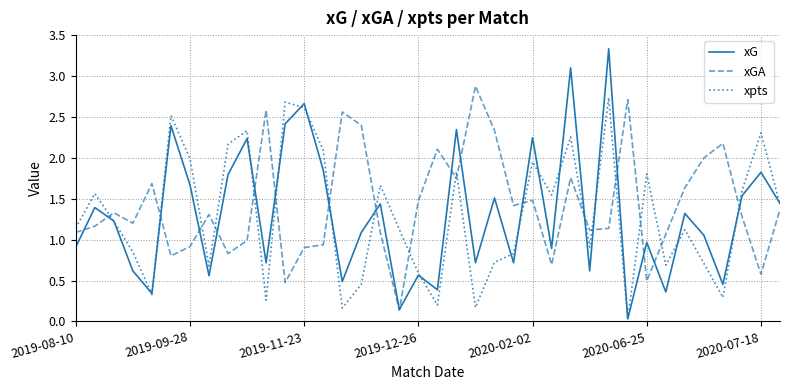

Which series has the widest spread of values?

xG